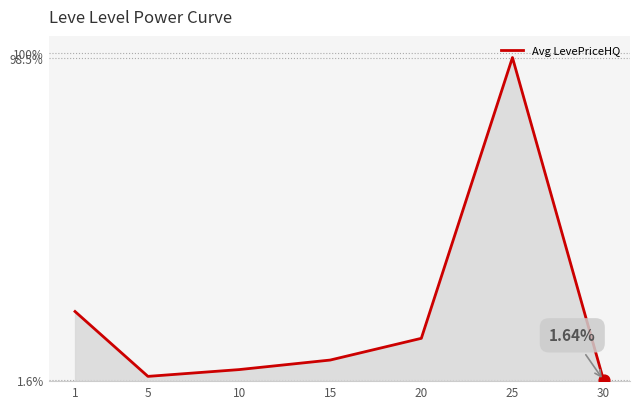

What is the change in value from 10 to 15?

+2.9